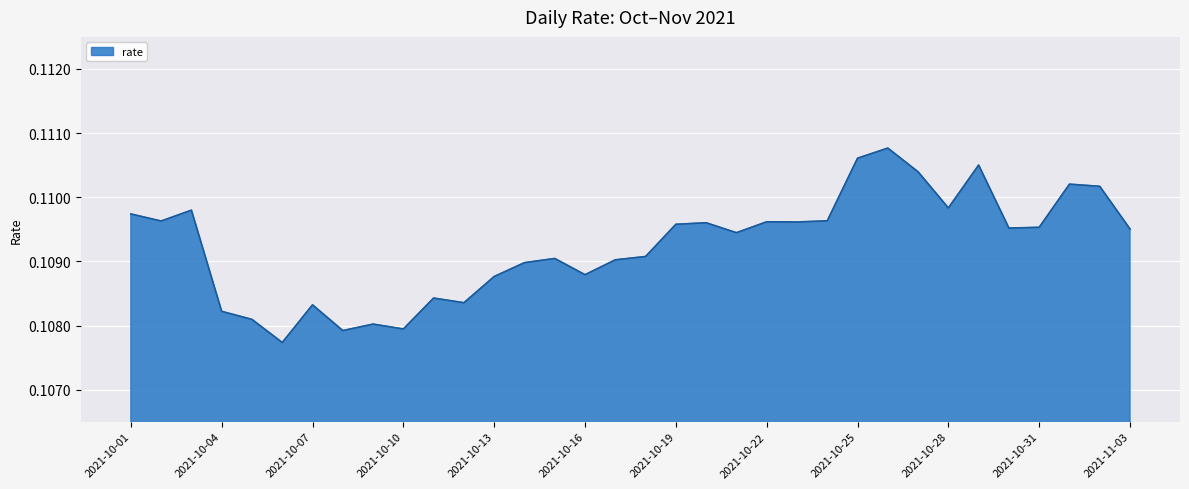

Does the chart display data point markers on the line(s)?

No